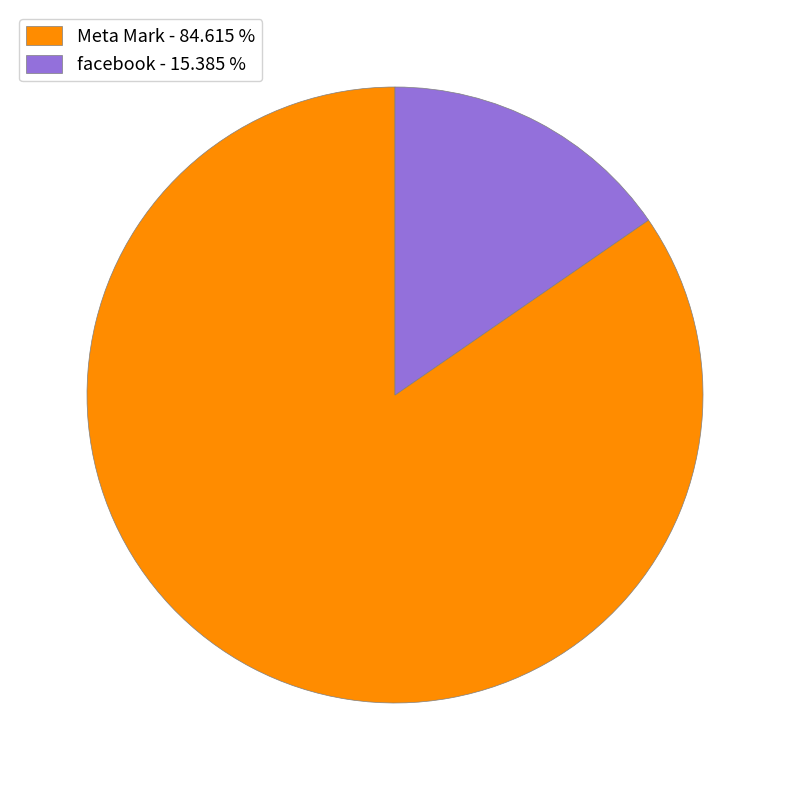

Does any single category account for the majority?

Yes